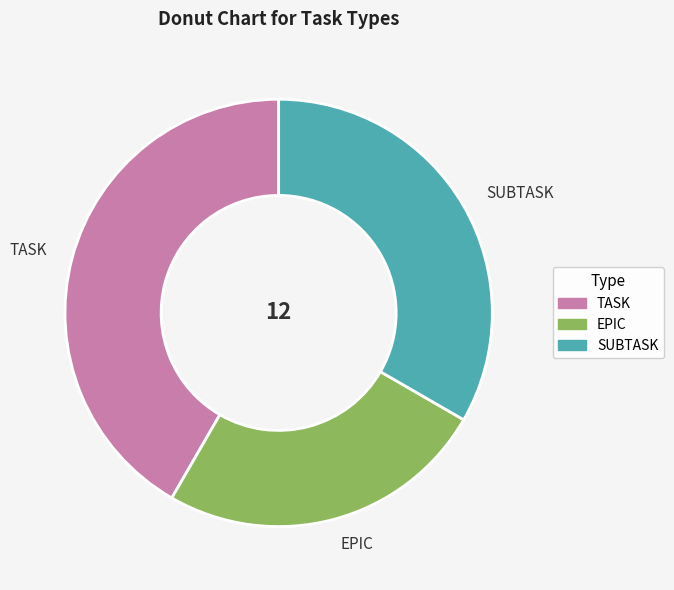

Do EPIC and TASK together represent more than half of the pie?

Yes